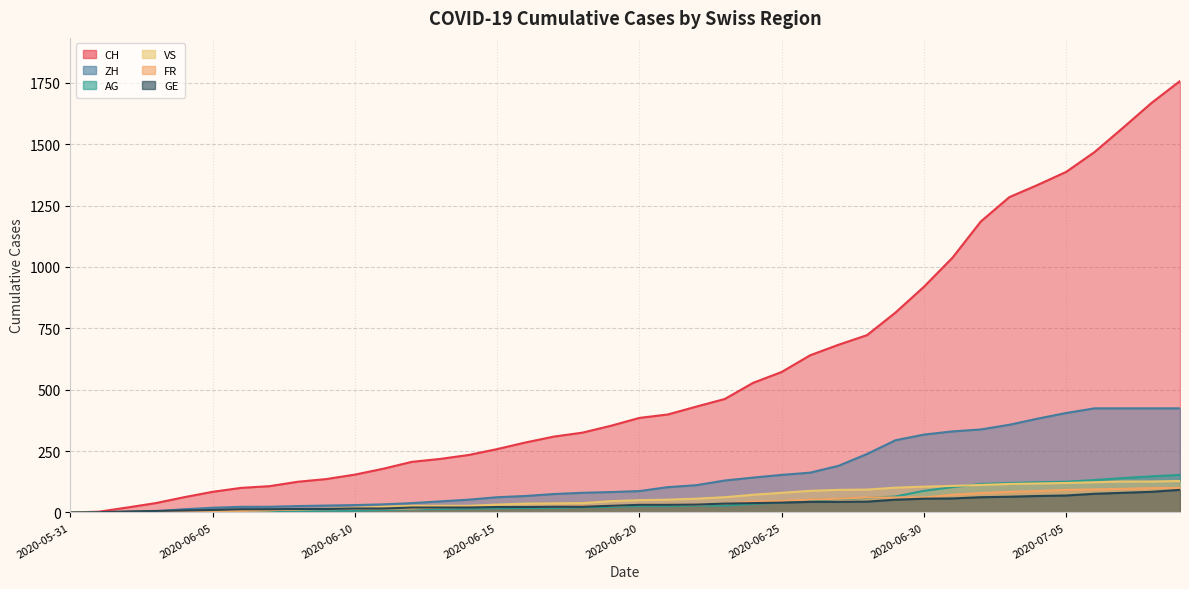

What is the value of the FR point at the 16th from the left?

22